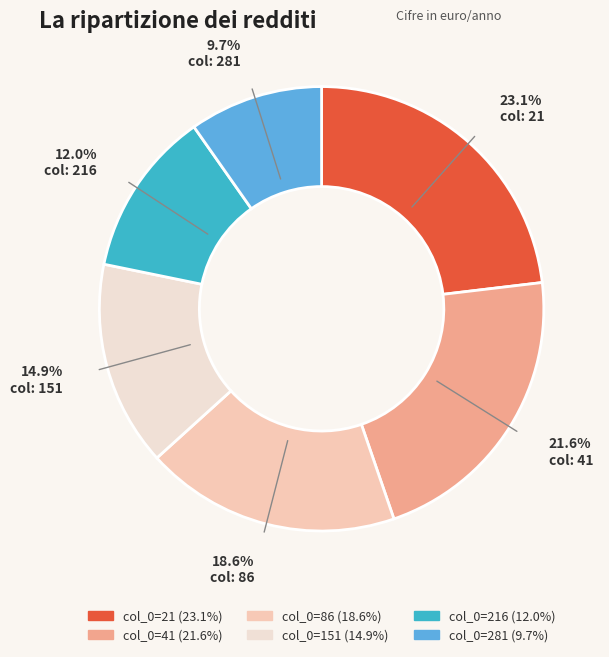

Is there a majority slice in this chart?

No